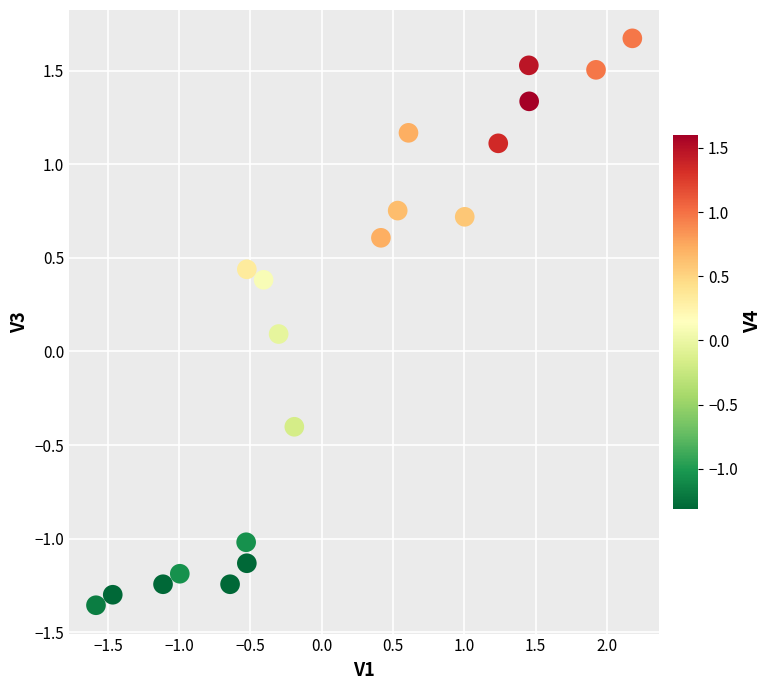

What is the range of X values (max minus min)?

3.8